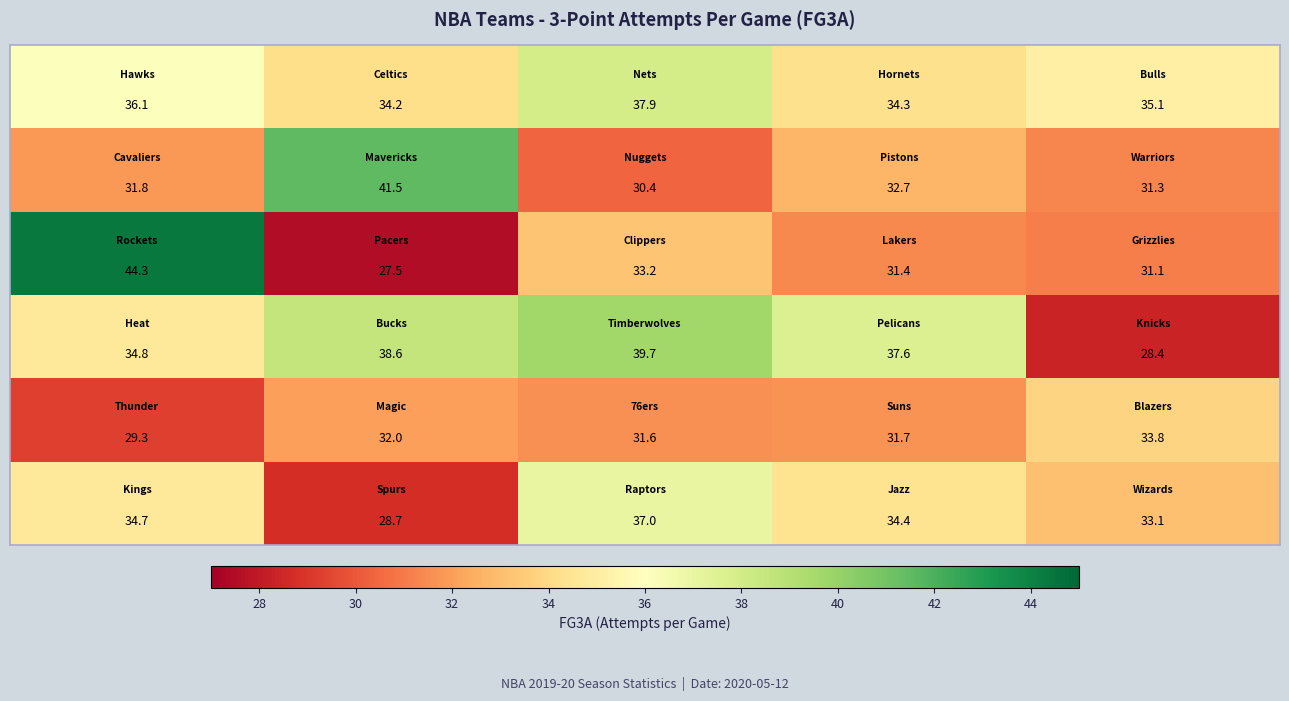

What is the greatest value displayed?

44.3